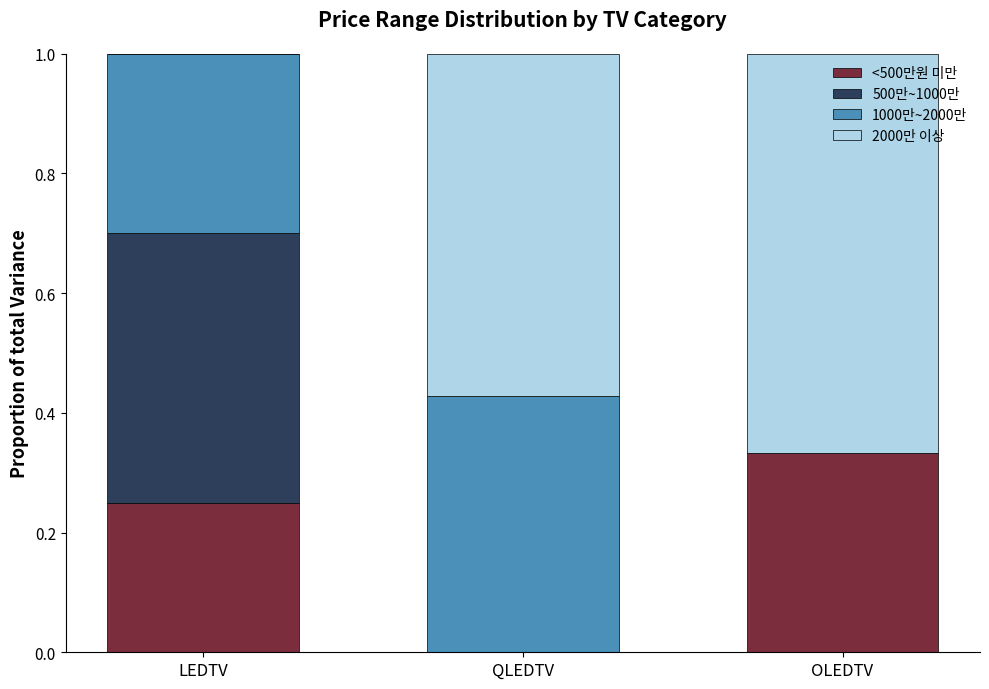

What is the total value across all series at LEDTV?

1.0